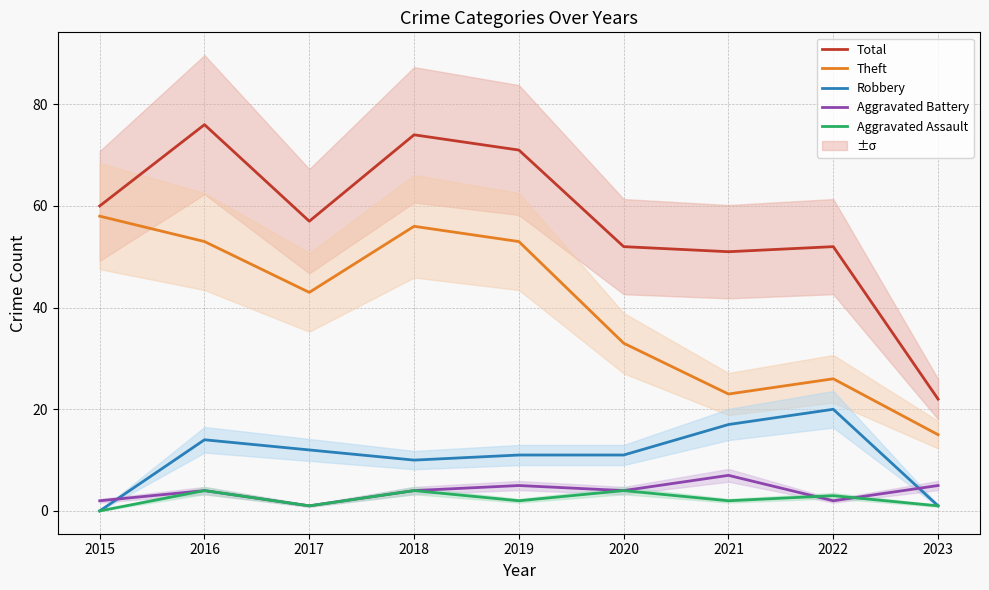

Reading left to right, what are all the values shown in this chart?

Total: 60	76	57	74	71	52	51	52	22
Theft: 58	53	43	56	53	33	23	26	15
Robbery: 0	14	12	10	11	11	17	20	1
Aggravated Battery: 2	4	1	4	5	4	7	2	5
Aggravated Assault: 0	4	1	4	2	4	2	3	1